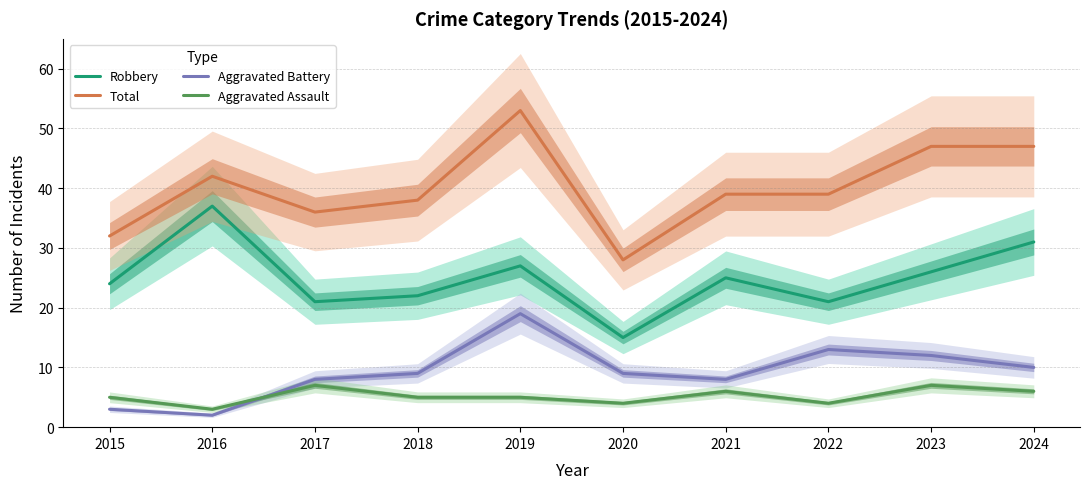

Reading left to right, transcribe all the data shown in this chart.

Robbery: 24	37	21	22	27	15	25	21	26	31
Total: 32	42	36	38	53	28	39	39	47	47
Aggravated Battery: 3	2	8	9	19	9	8	13	12	10
Aggravated Assault: 5	3	7	5	5	4	6	4	7	6